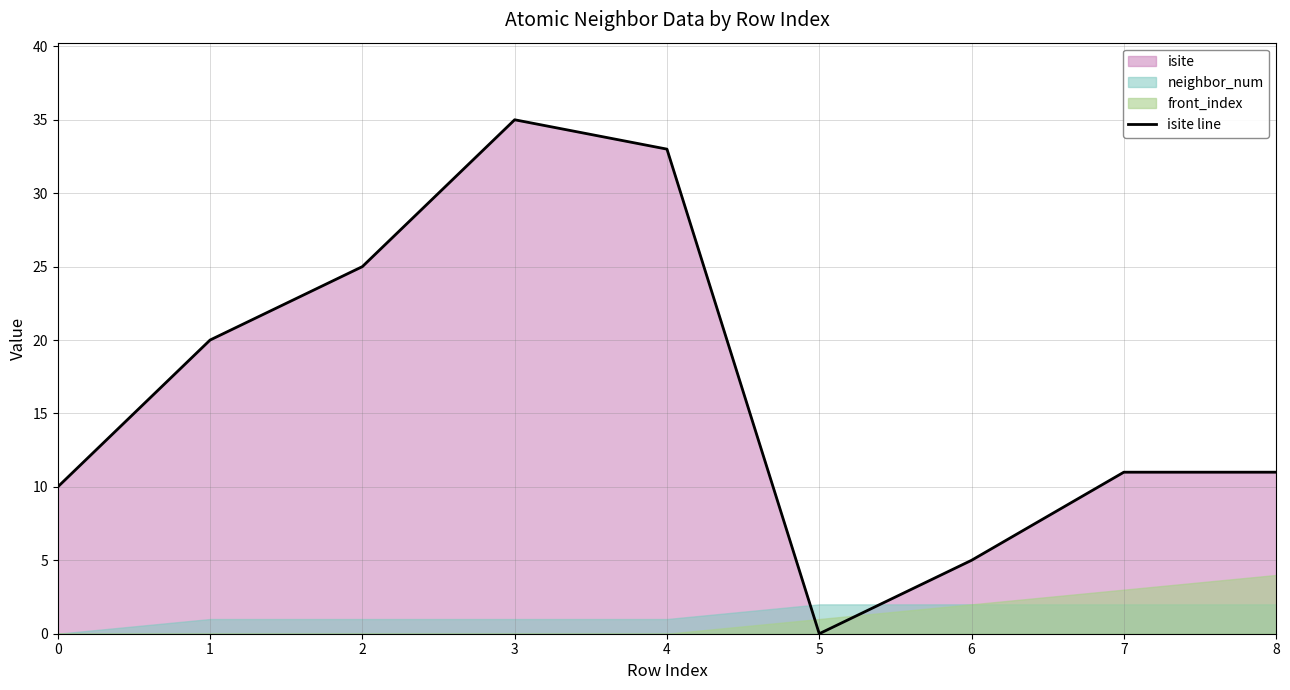

Does the chart display data point markers on the line(s)?

No